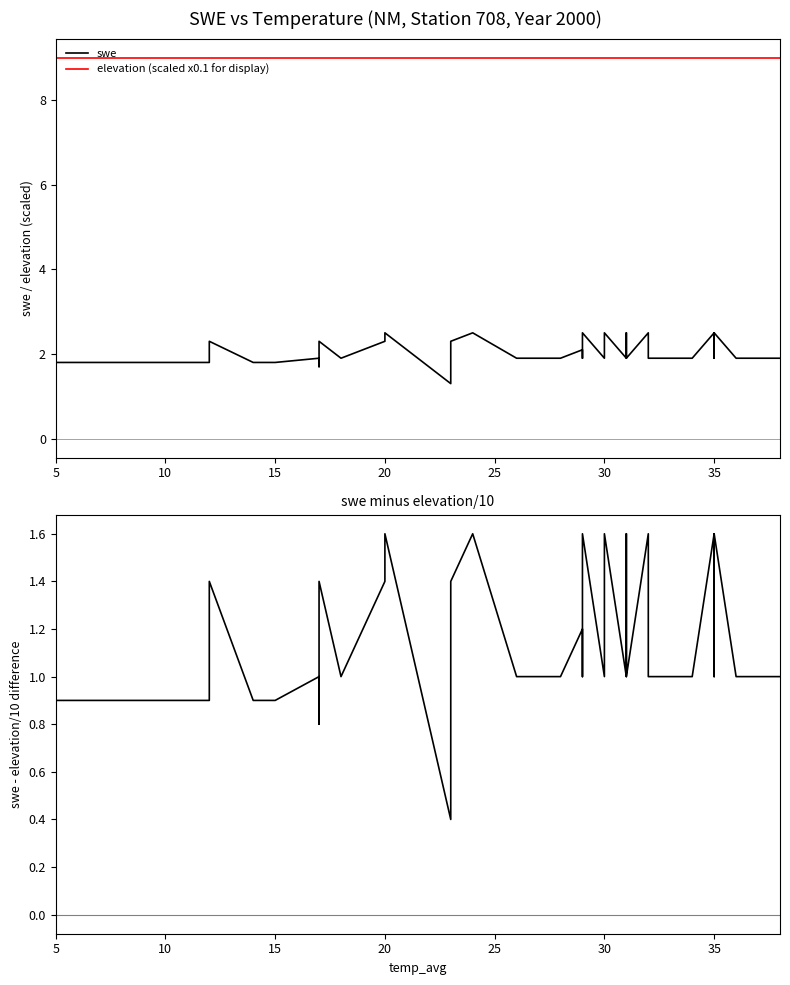

Does the chart have visible grid lines?

No